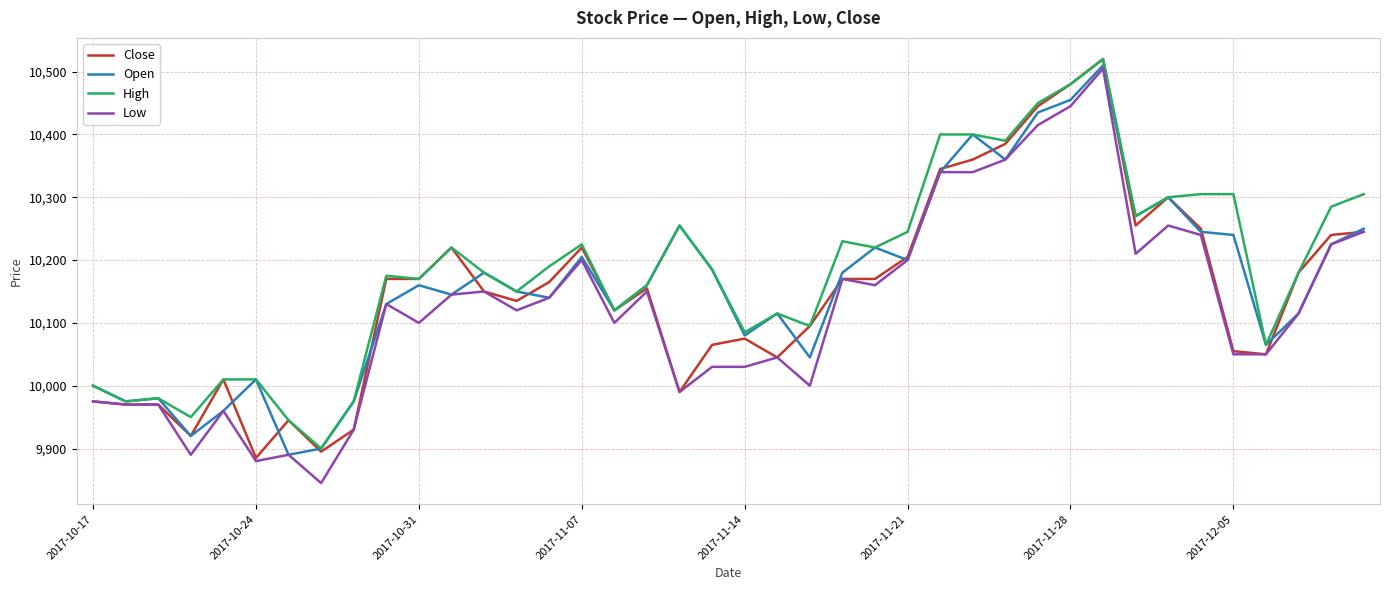

What is the smallest value displayed?

9845